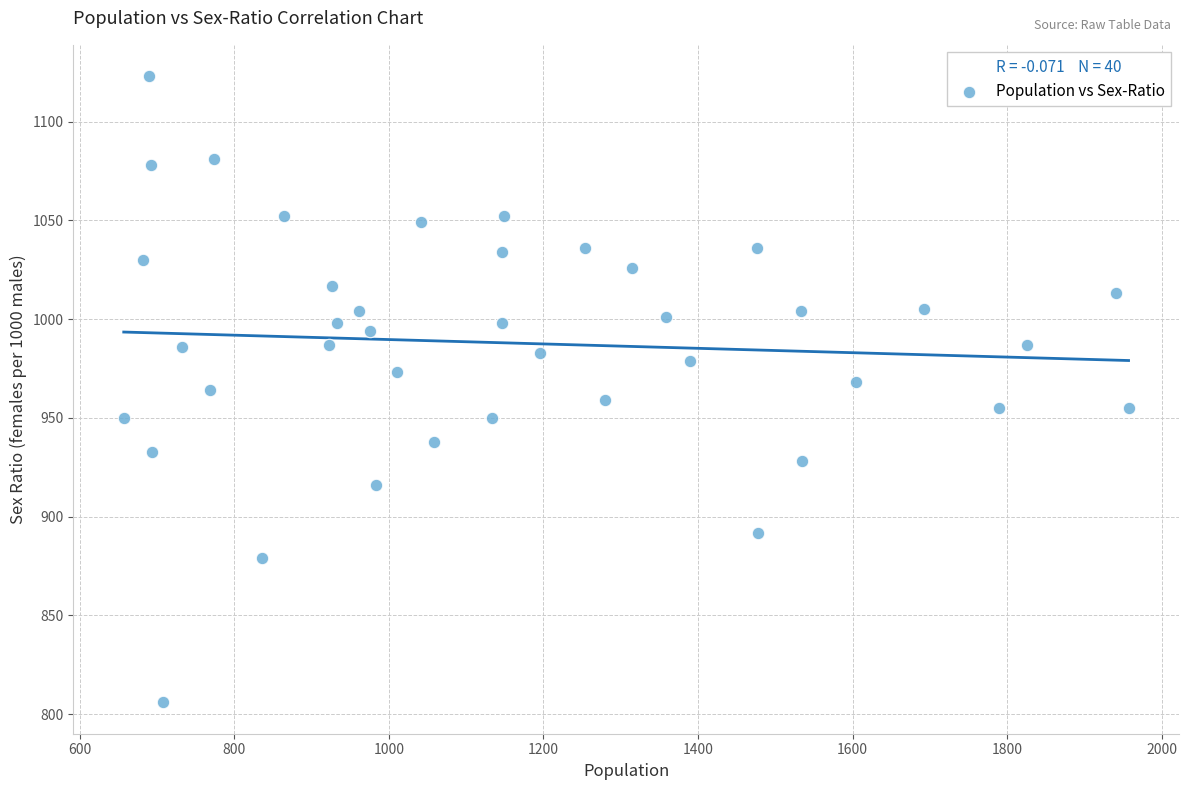

What is the range of Y values (max minus min)?

317